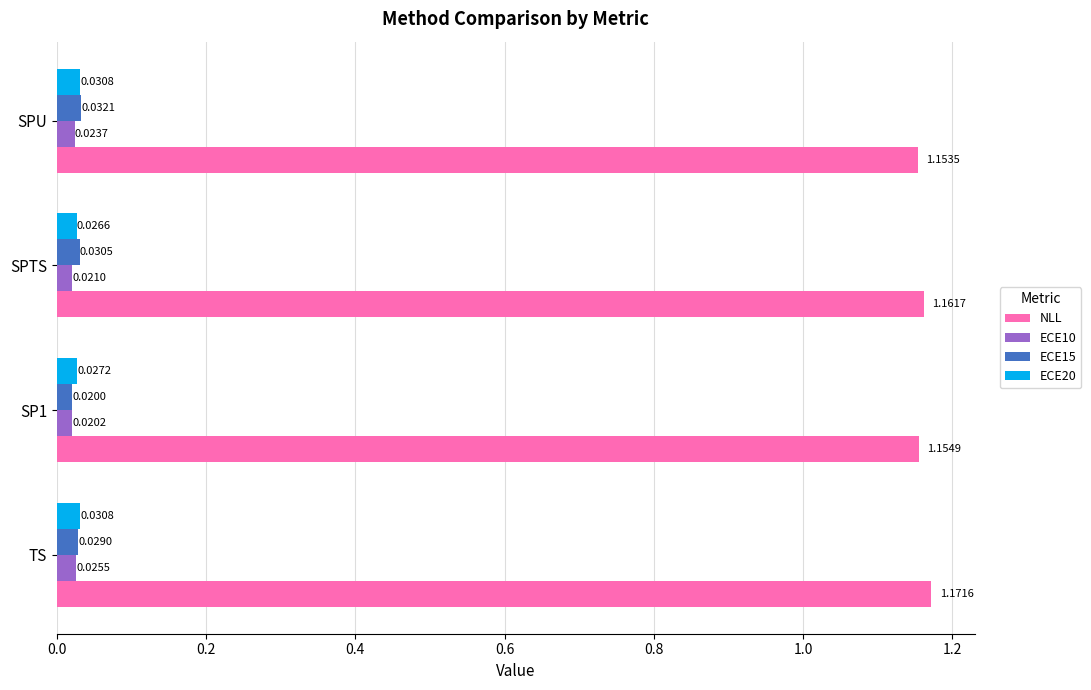

List the series in order of their peak value, highest first.

NLL, ECE15, ECE20, ECE10